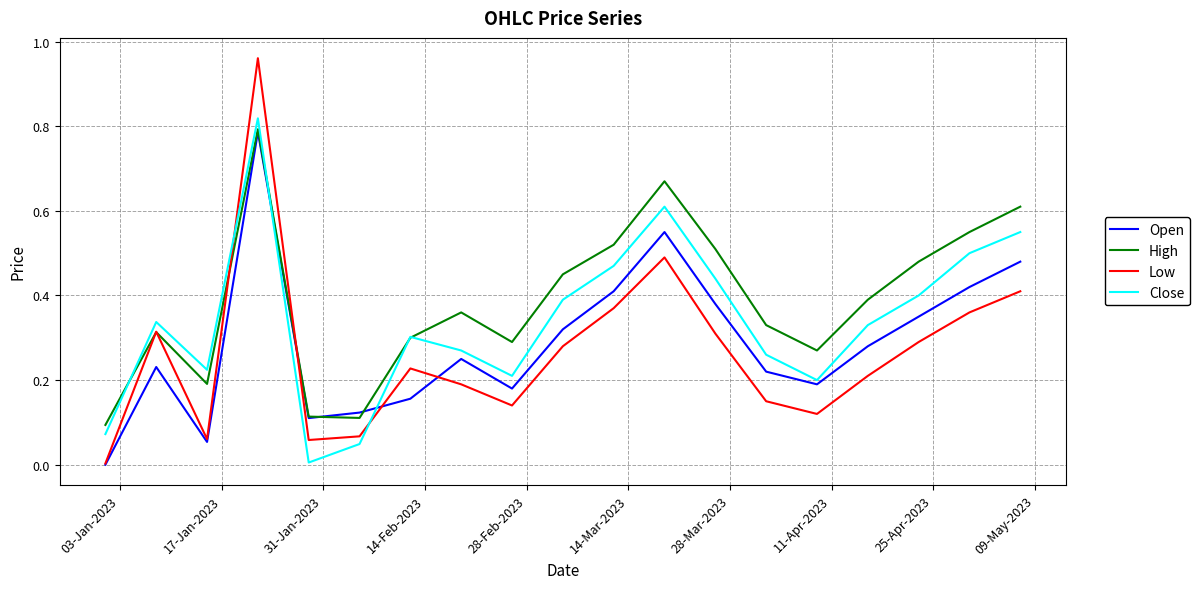

Which series has the largest total across all categories?

High